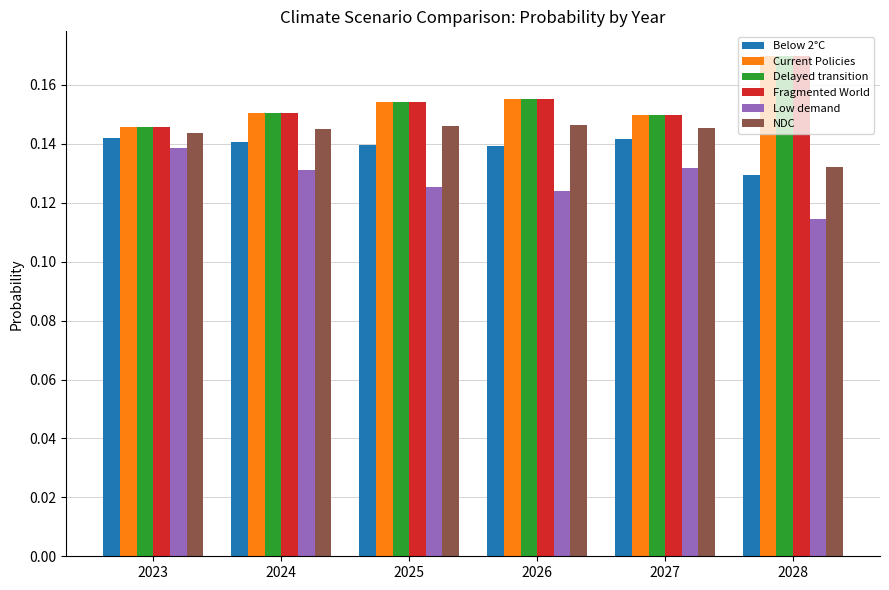

What is the total value across all series at 2024?

0.9